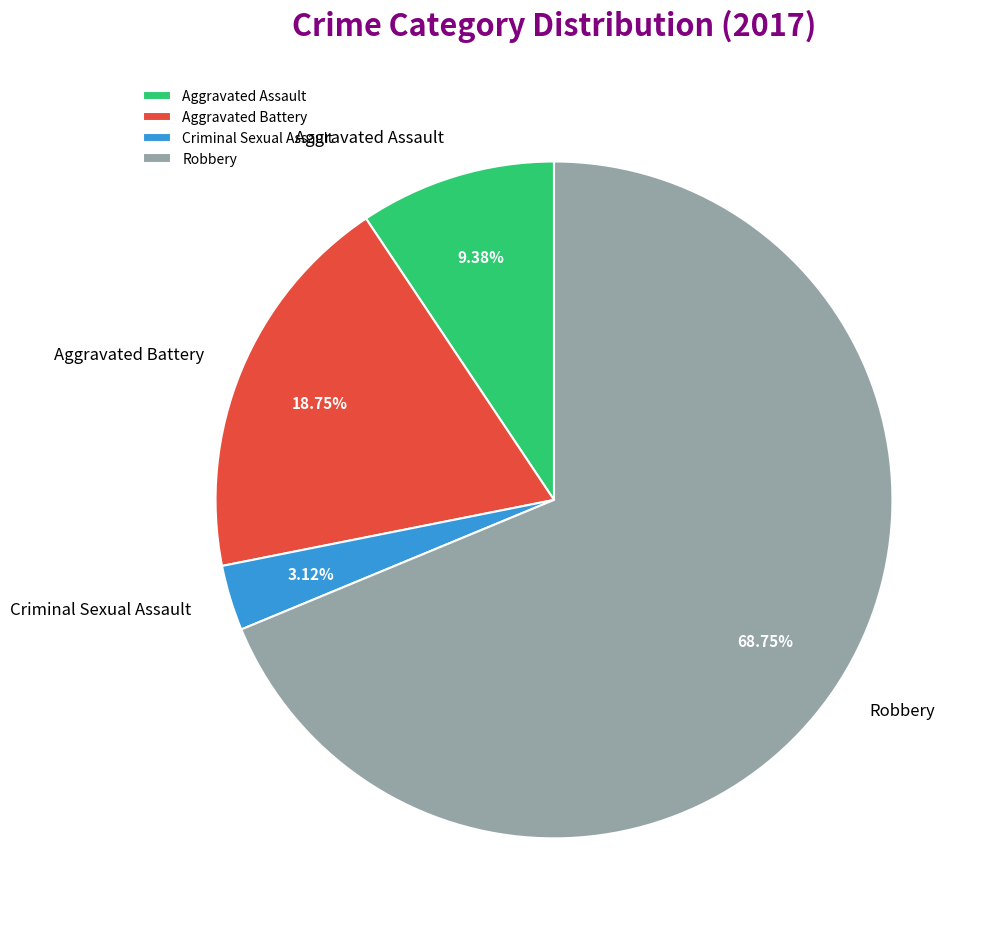

How many segments does this pie chart have?

4